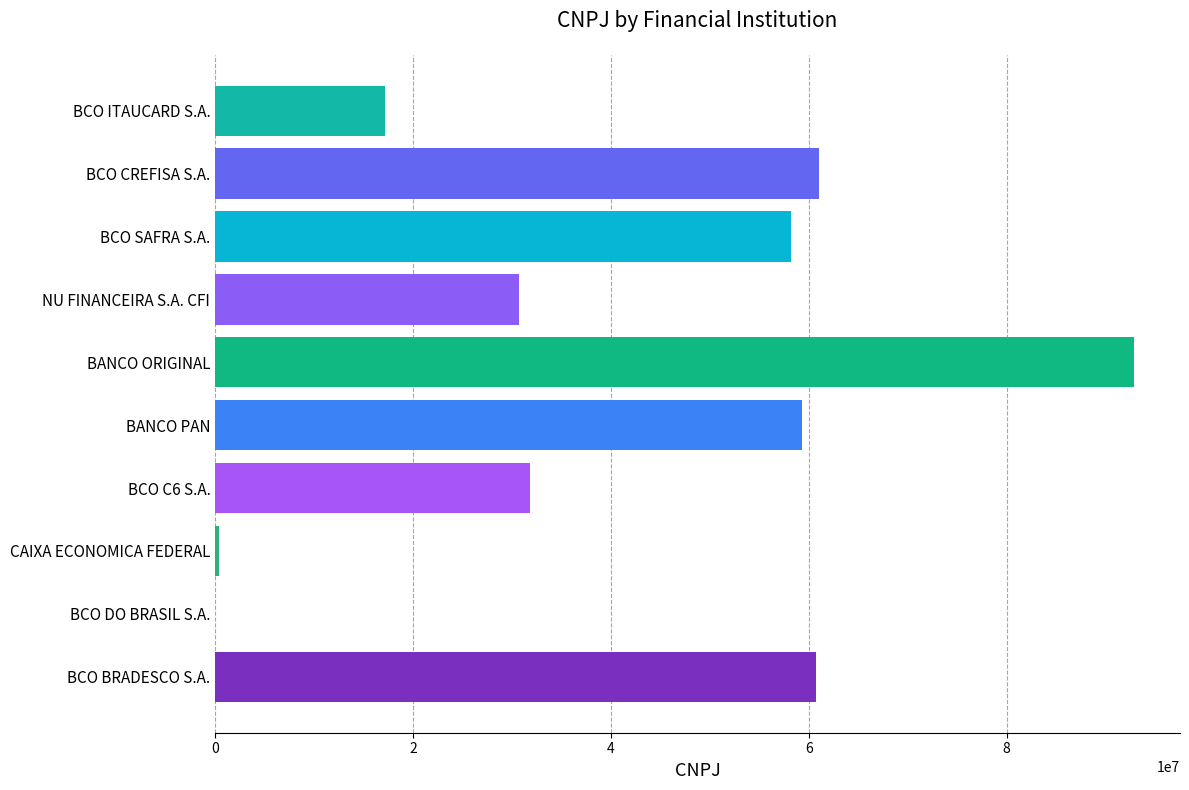

Is it true that the value at BCO DO BRASIL S.A. is 0?

True